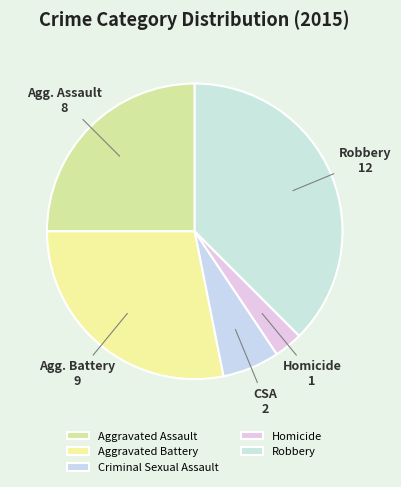

To the nearest percent, what is the average slice percentage?

20%